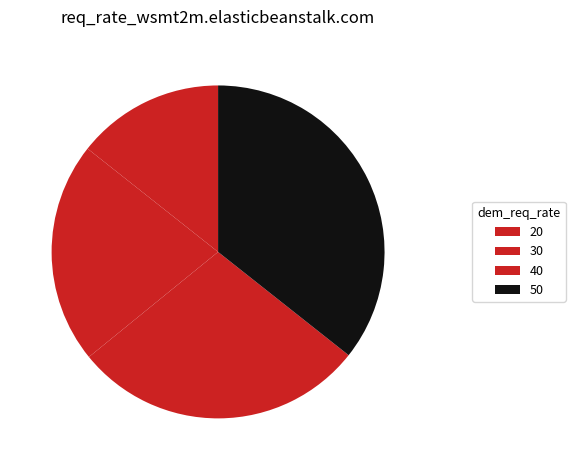

How many slices are in this pie chart?

4